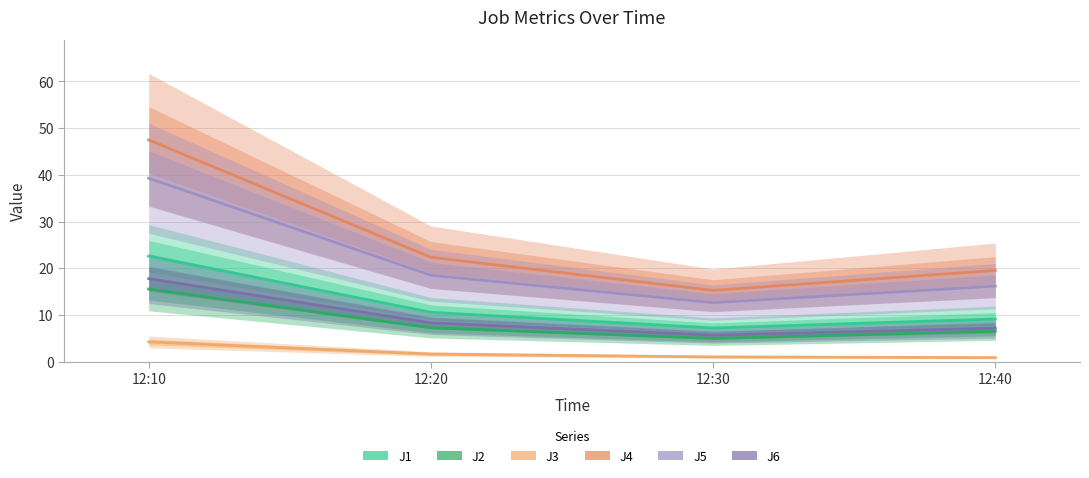

True or false: J6 and J1 intersect in this chart.

False